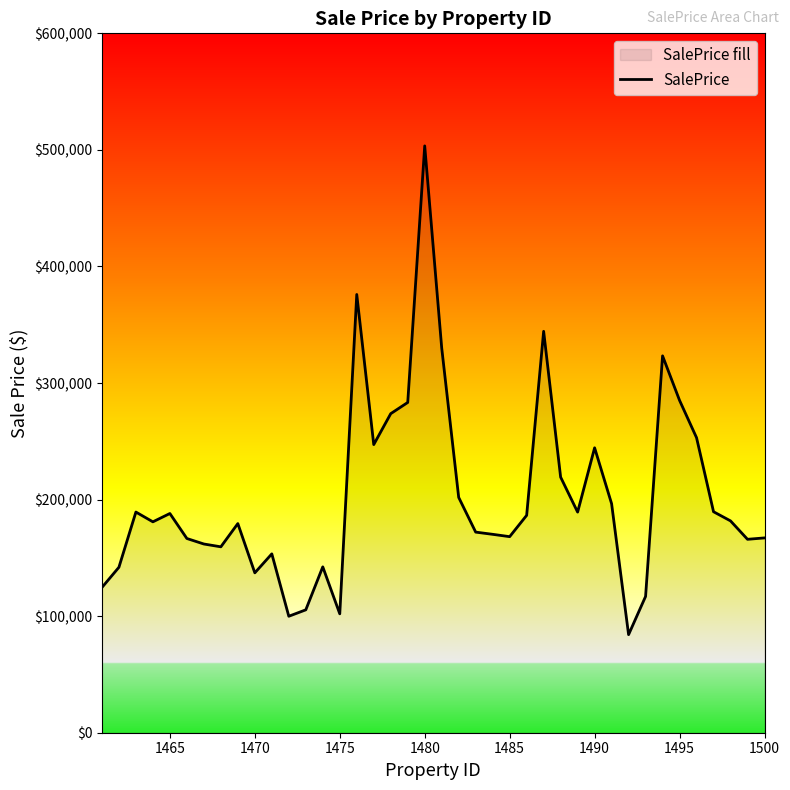

What is the sum of the values at 1490 and 1480?

747860.1